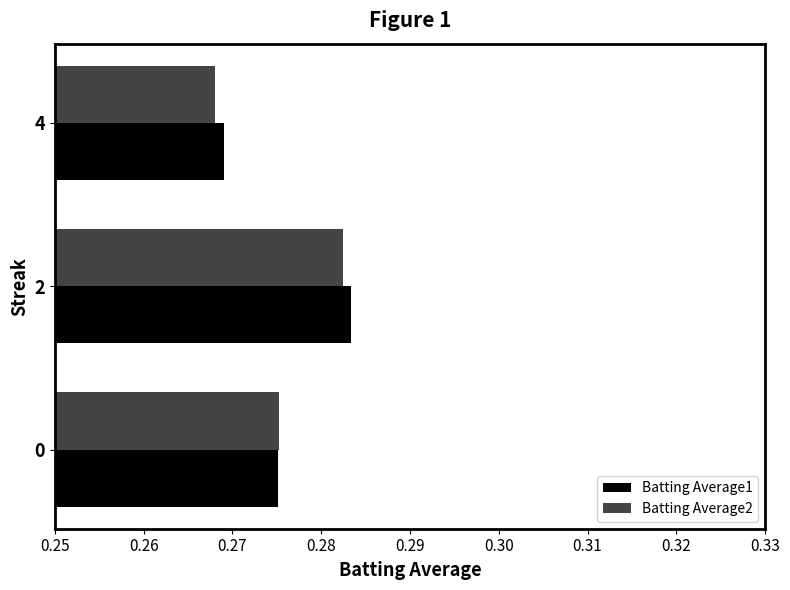

At which label is Batting Average1 closest to 0?

4